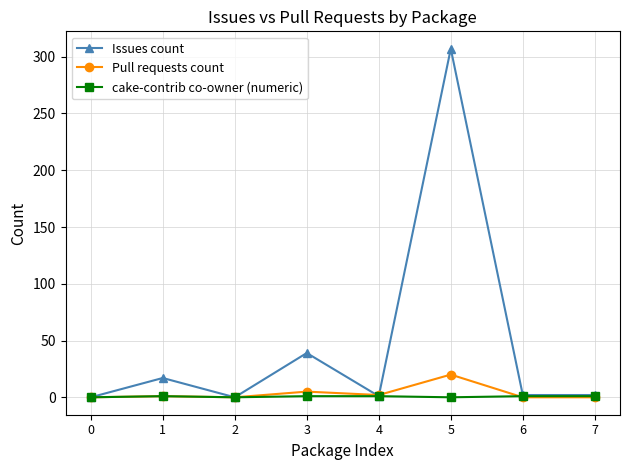

True or false: cake-contrib co-owner (numeric) has more than 0 points higher than both neighbors.

True